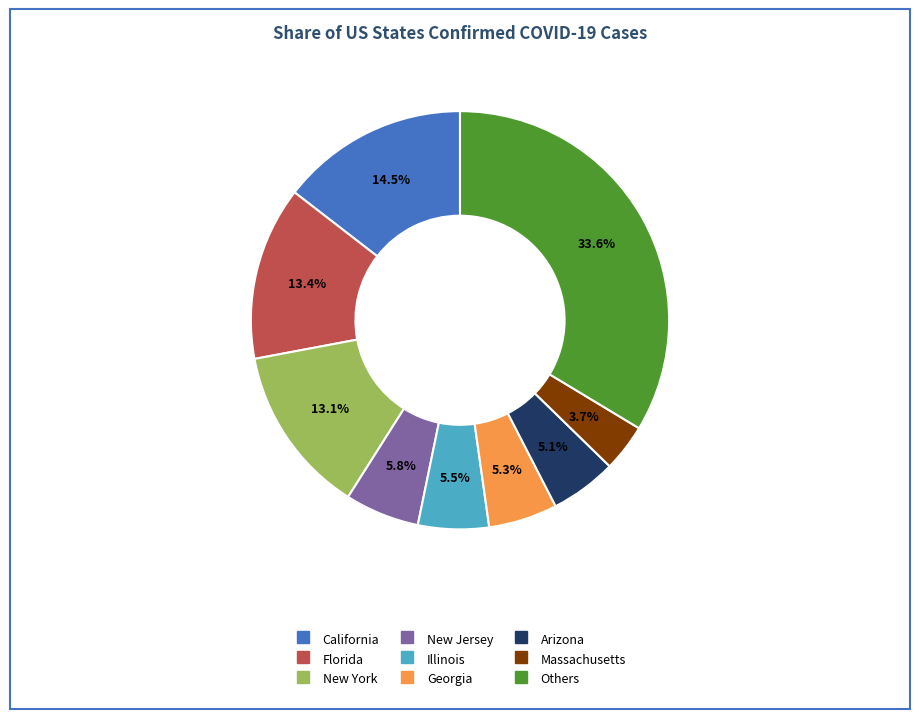

Does any single category account for the majority?

No